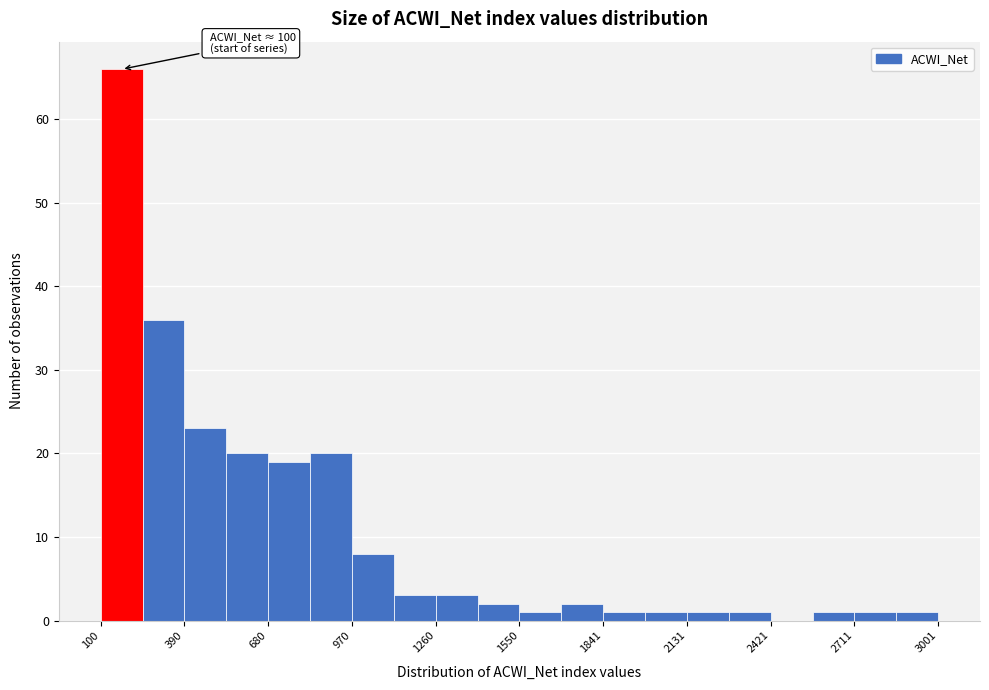

Around what value on the x-axis is the tallest bar? Give the approximate position of its centre, as read against the axis.

150